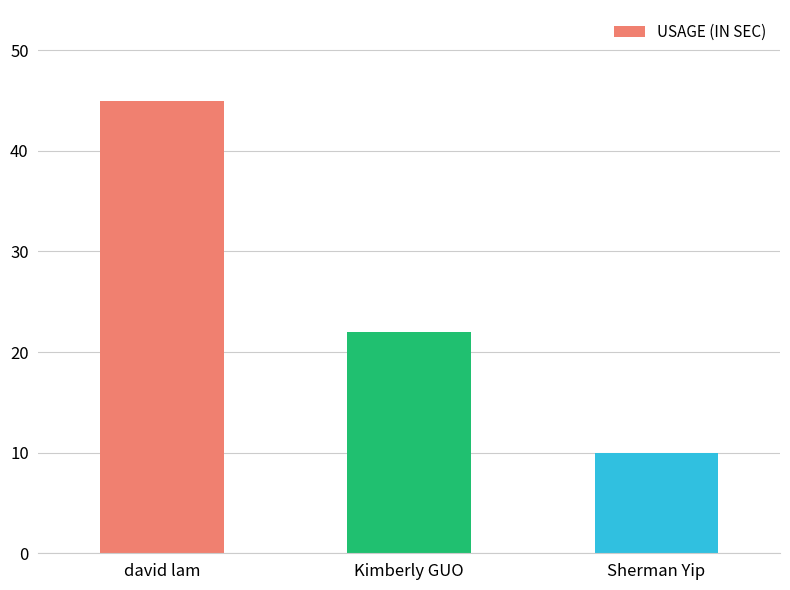

True or false: the data shows 17 at david lam.

False